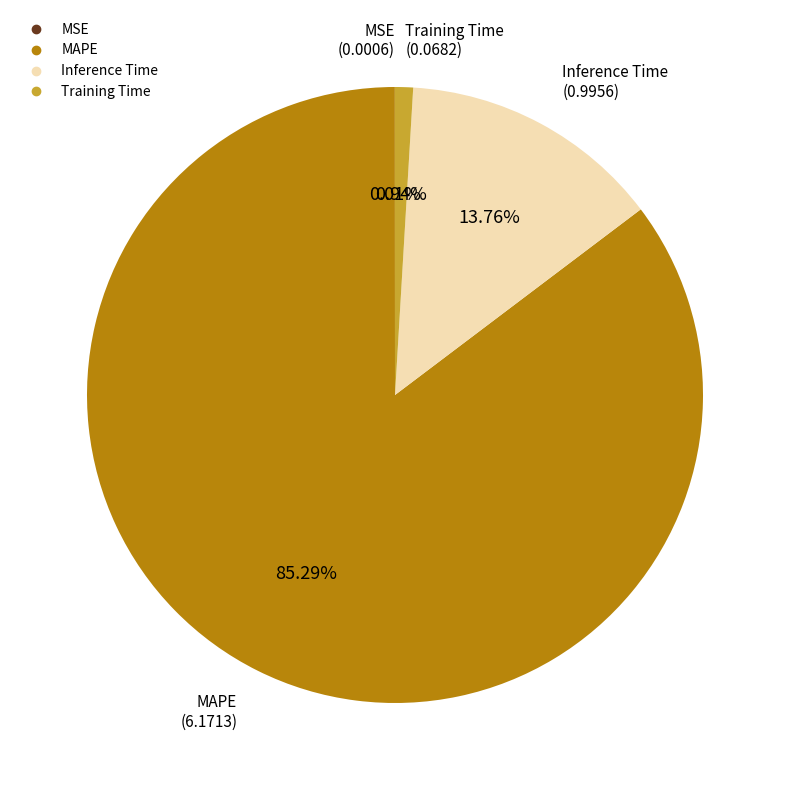

Is Training Time the majority of the pie?

No